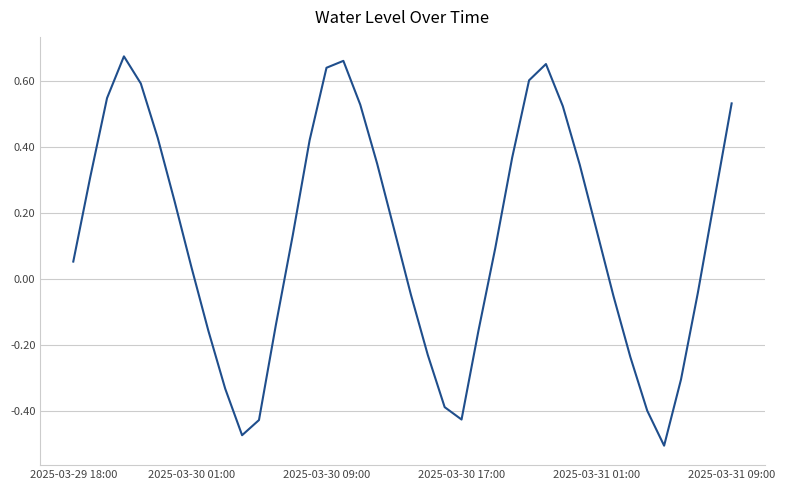

What is the difference between the maximum and minimum values?

1.2